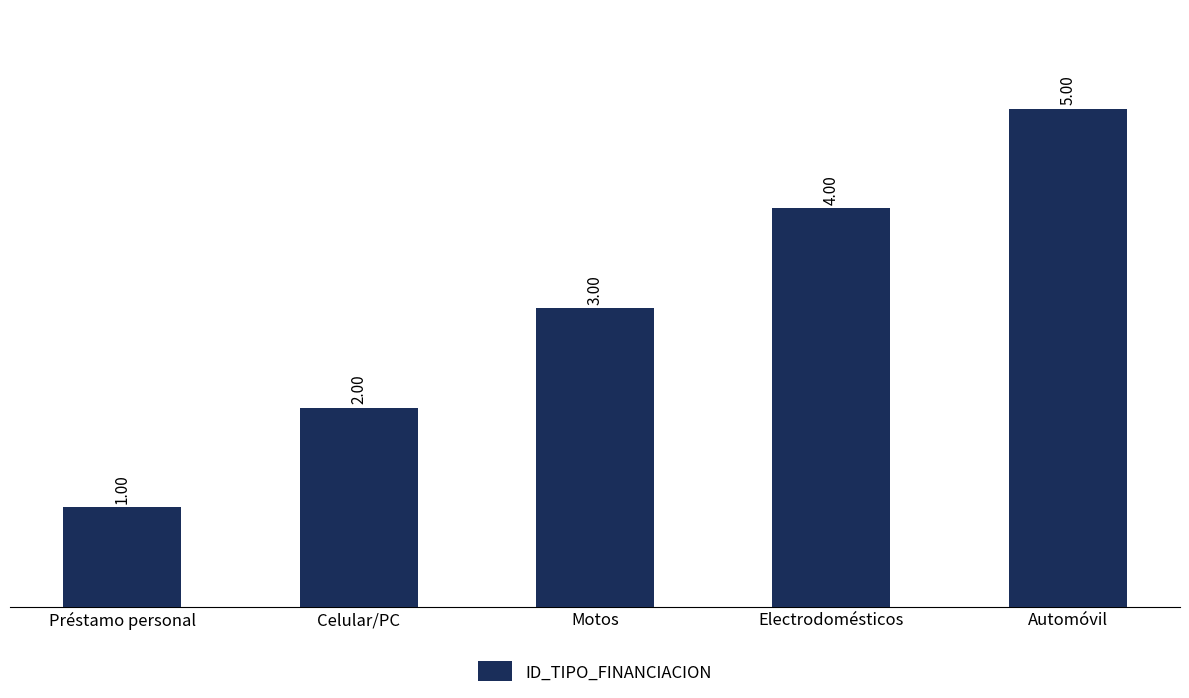

Rank the categories by value from lowest to highest.

Préstamo personal, Celular/PC, Motos, Electrodomésticos, Automóvil